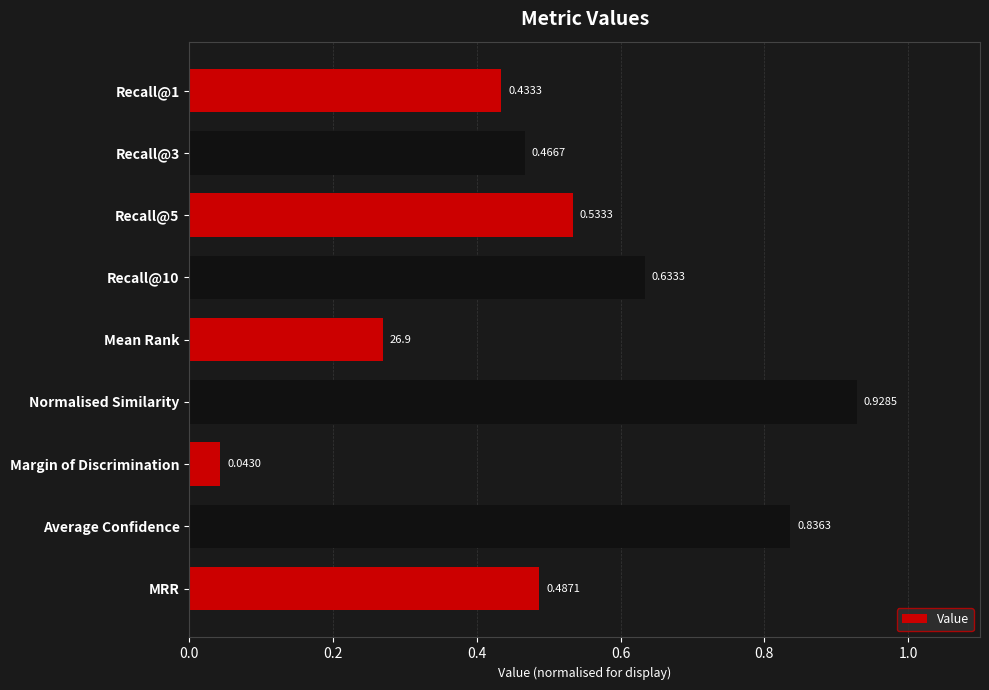

What is the sum of the values at Mean Rank and Normalised Similarity?

1.2